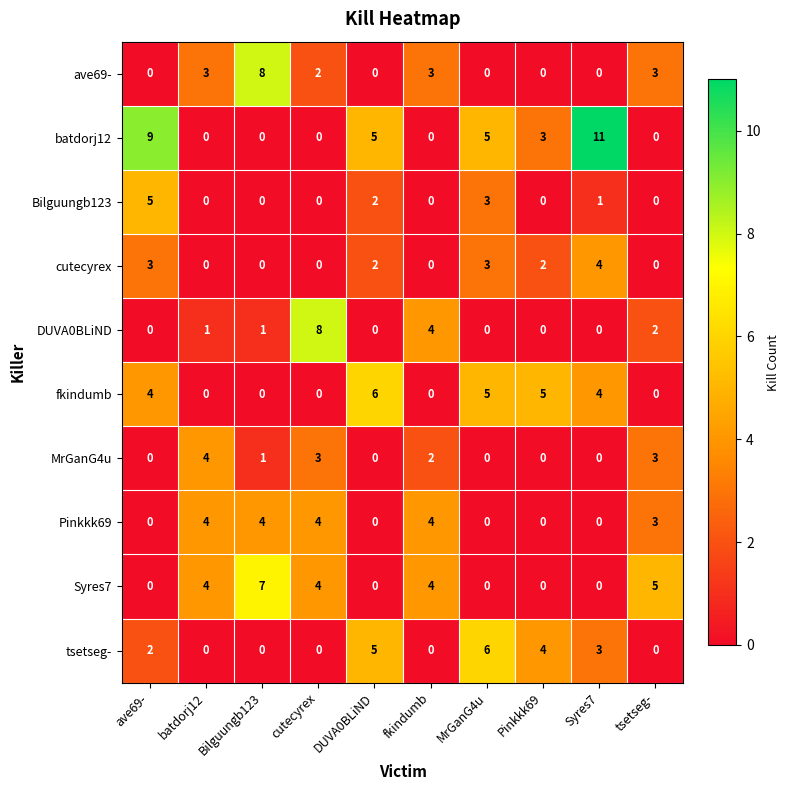

What is the difference between the highest and lowest values at Bilguungb123?

8